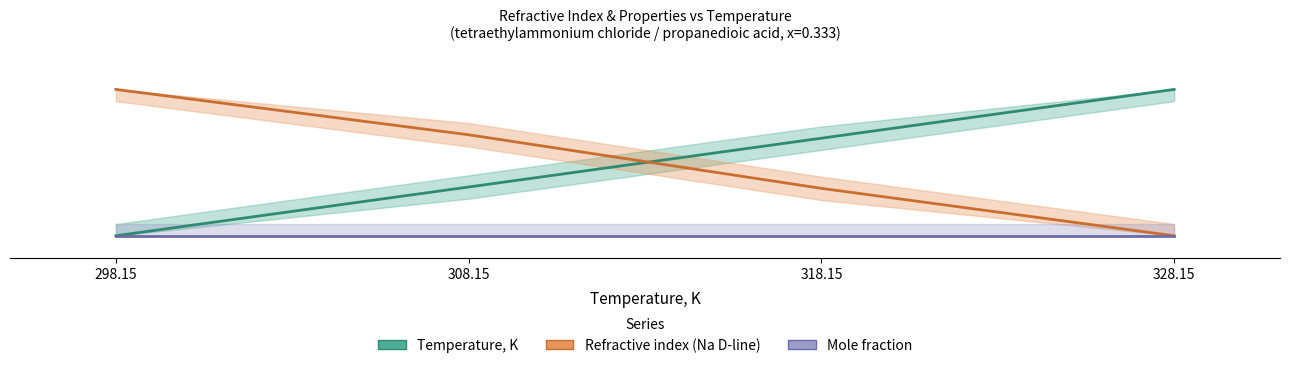

Is it true that Mole fraction equals 0.0 at 298.15?

True